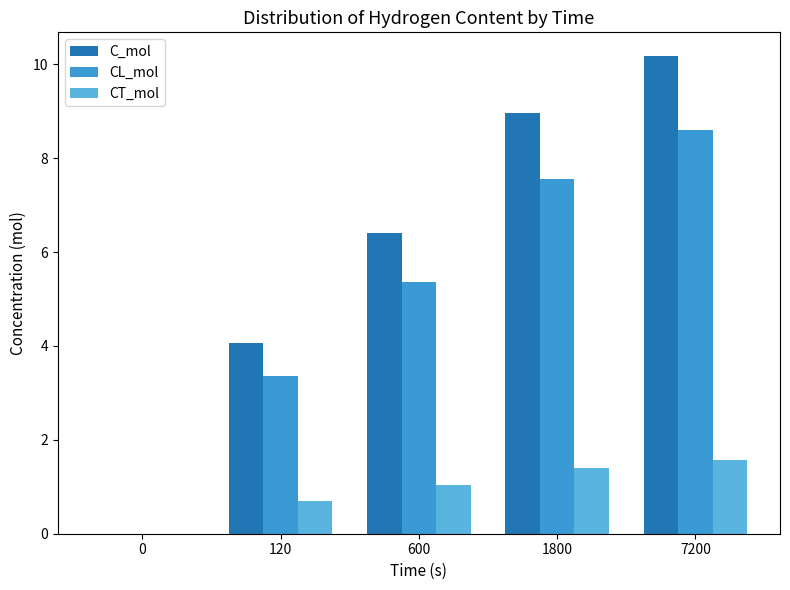

Read the CL_mol value at 7200.

8.6